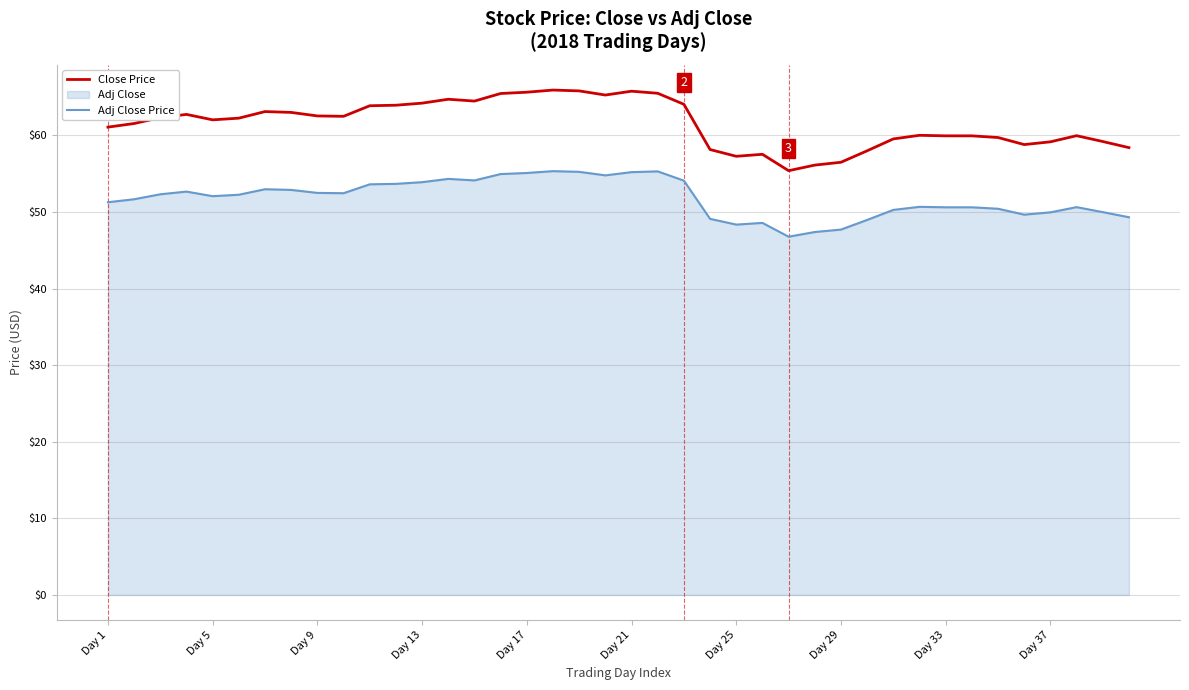

List the series in order of their peak value, highest first.

Close Price, Adj Close Price